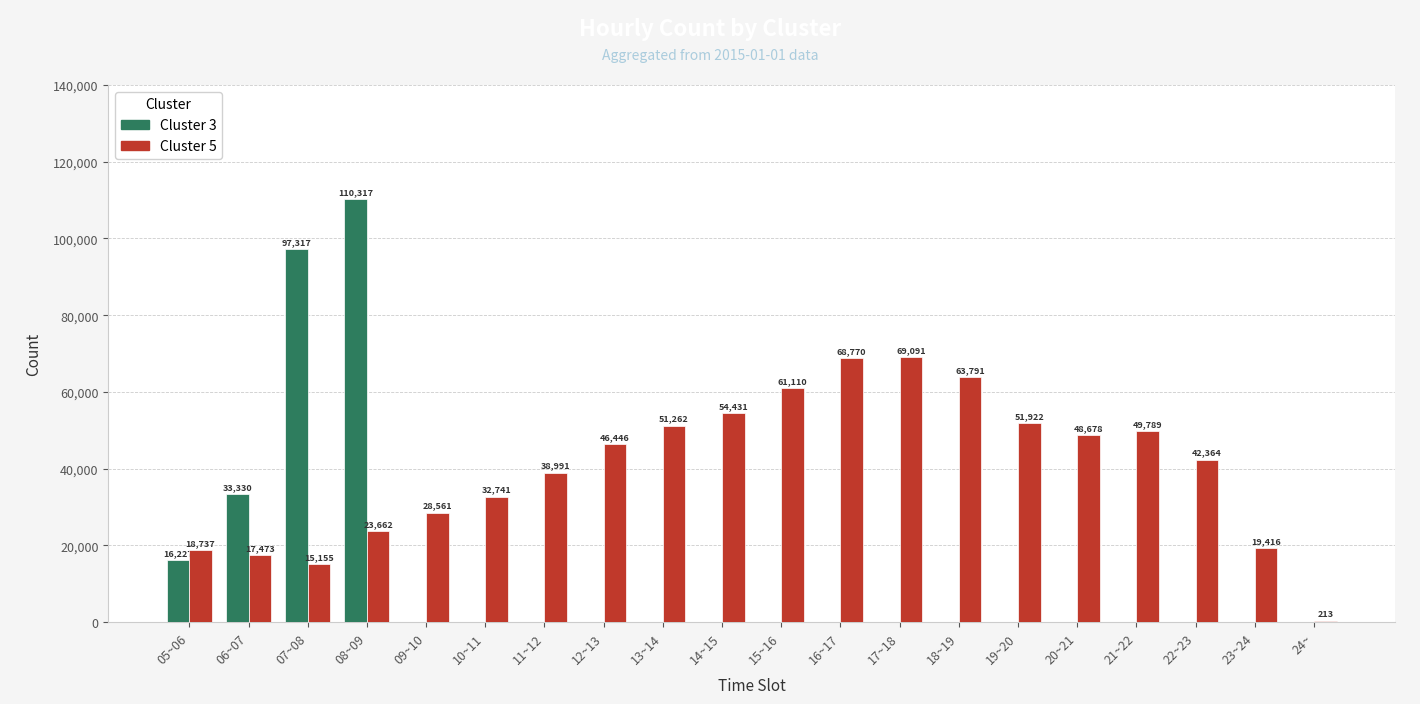

What is the total value across all series at 10~11?

32741